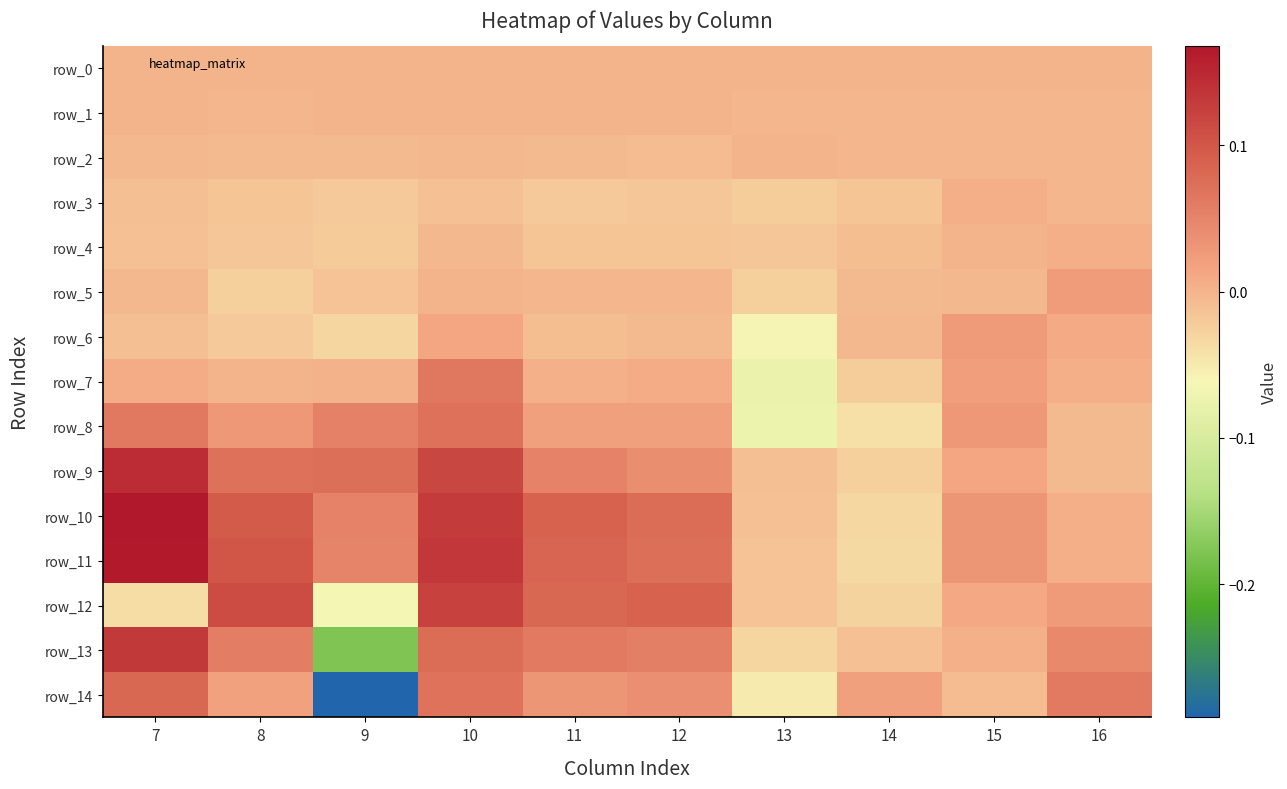

True or false: row_11 has a value of -0.0 at 13.

False